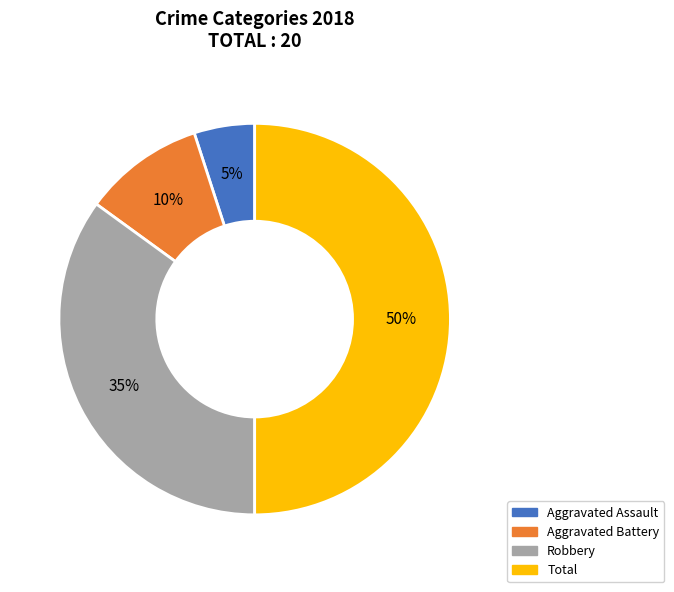

Rank the categories by value from highest to lowest.

Total, Robbery, Aggravated Battery, Aggravated Assault